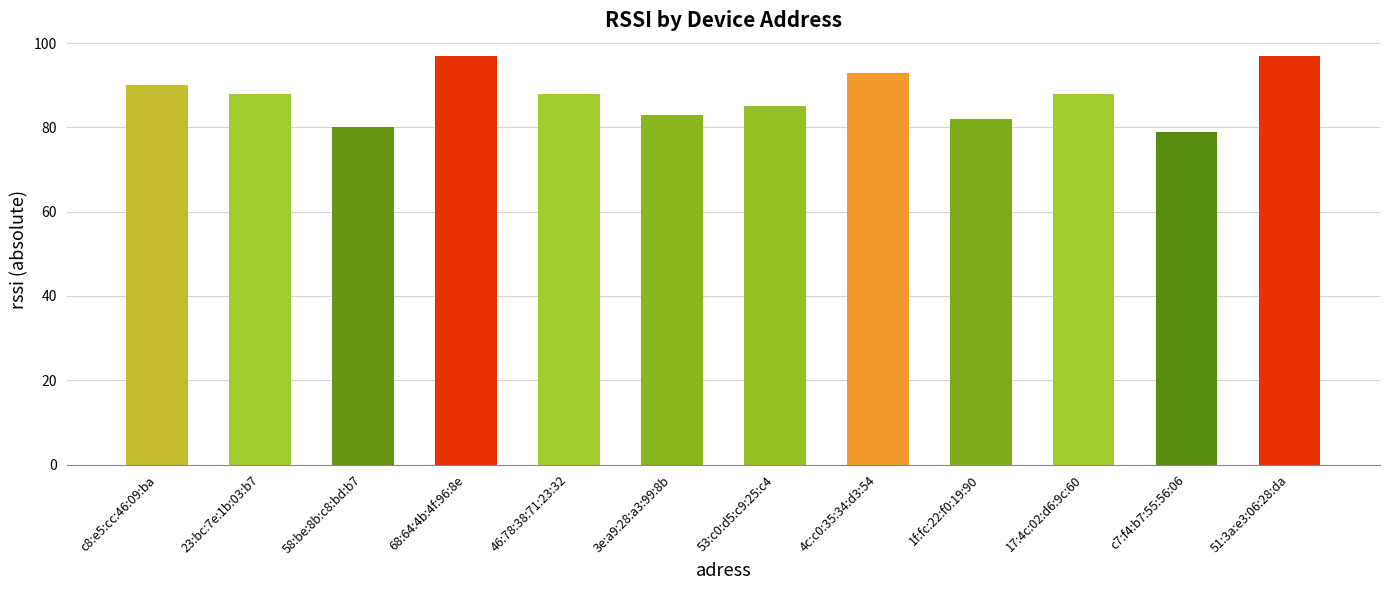

What is the difference between the maximum and minimum values?

18